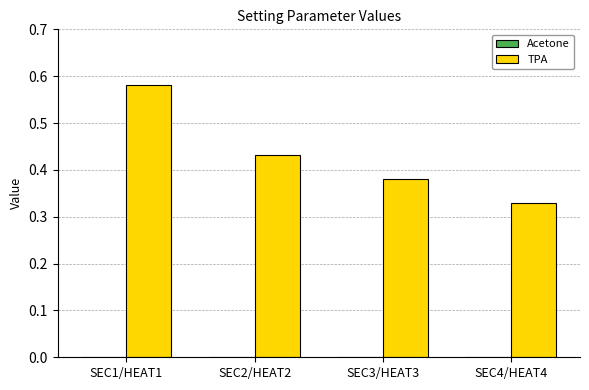

What is the label of the 1st bar from the left?

SEC1/HEAT1